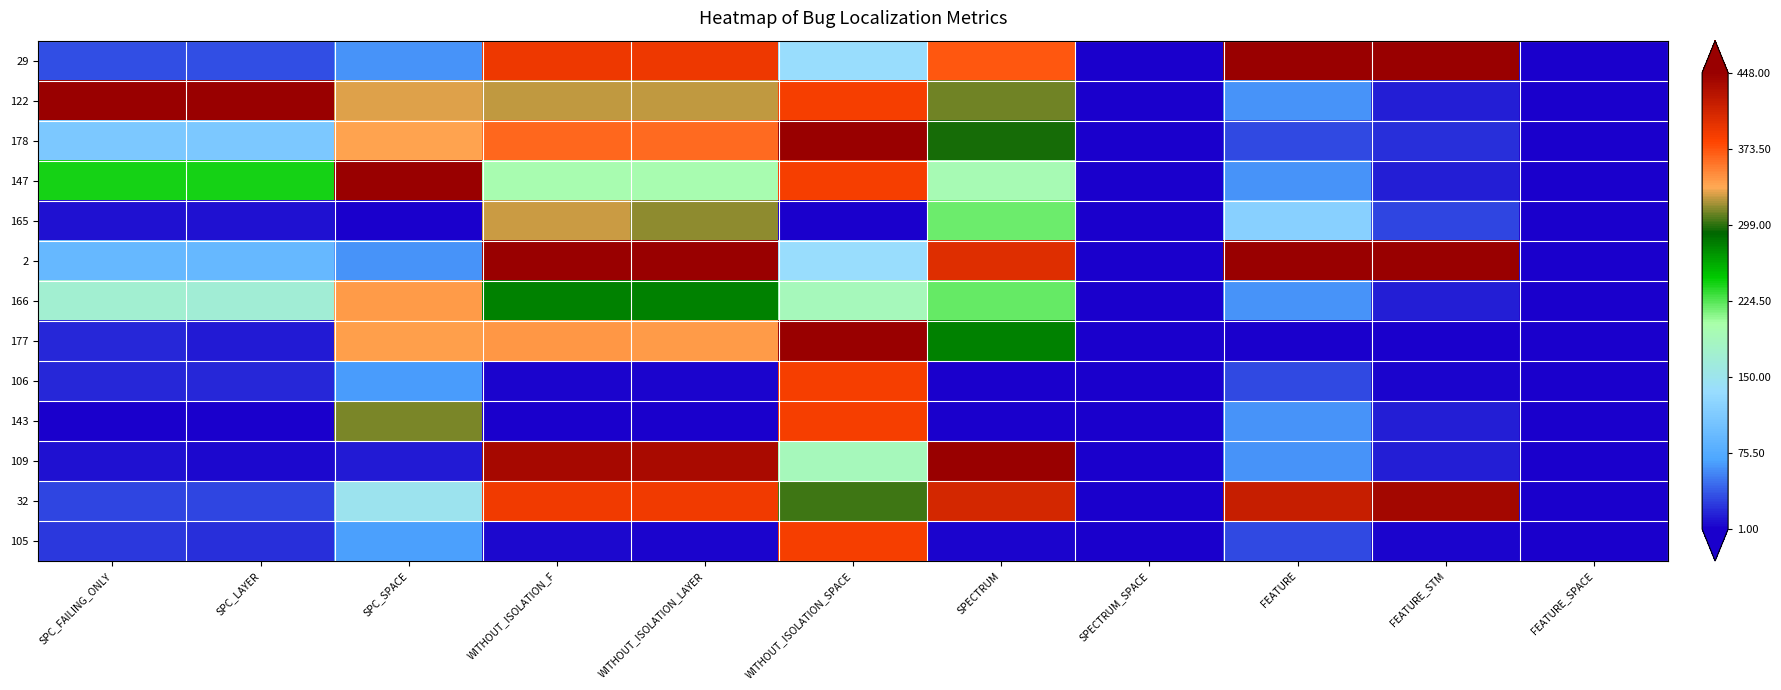

How many categories are shown in the chart?

11